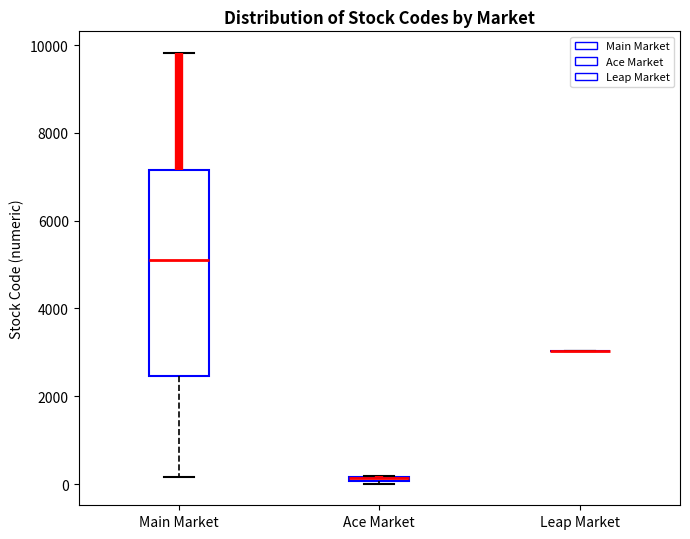

Which box is the tallest, from its lower edge to its upper edge?

Main Market